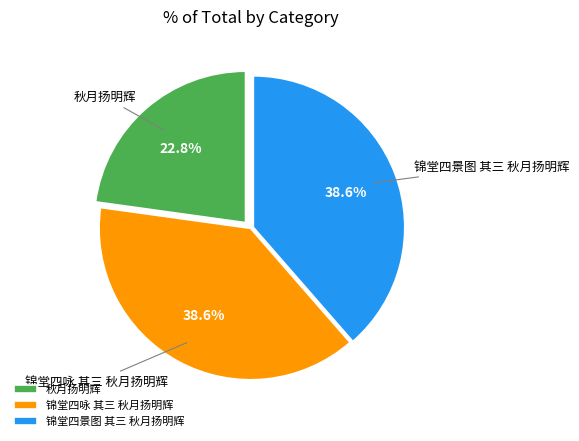

Which slice is the smallest?

秋月扬明辉